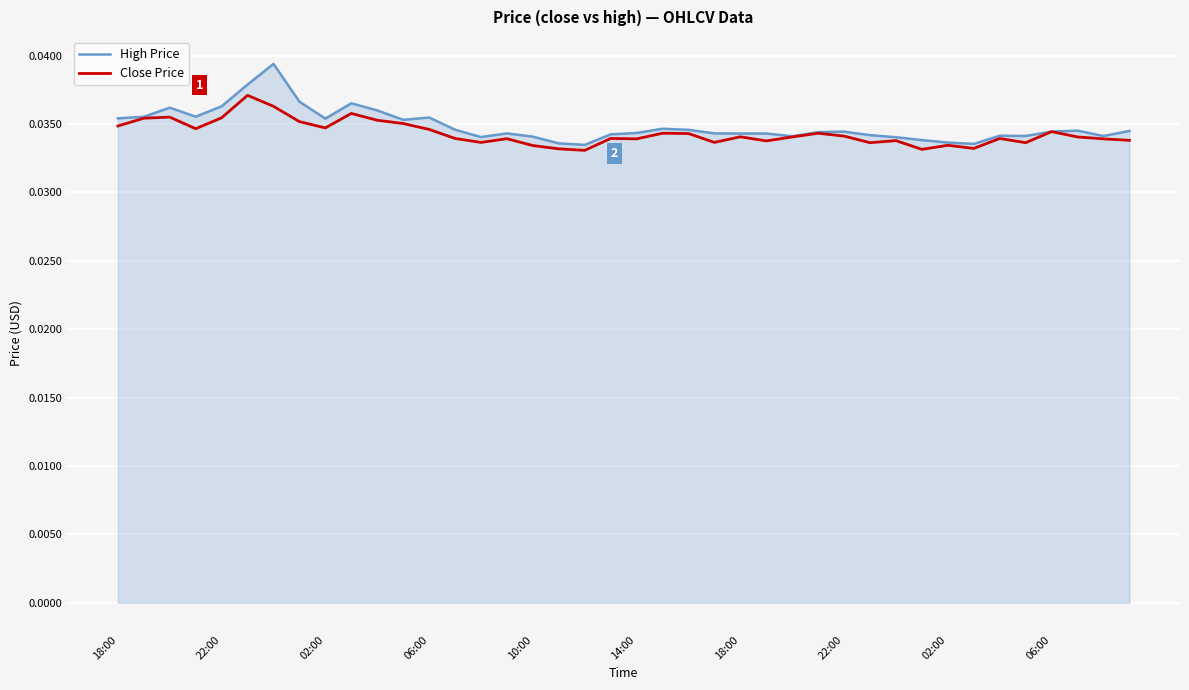

Which series has the widest spread of values?

High Price